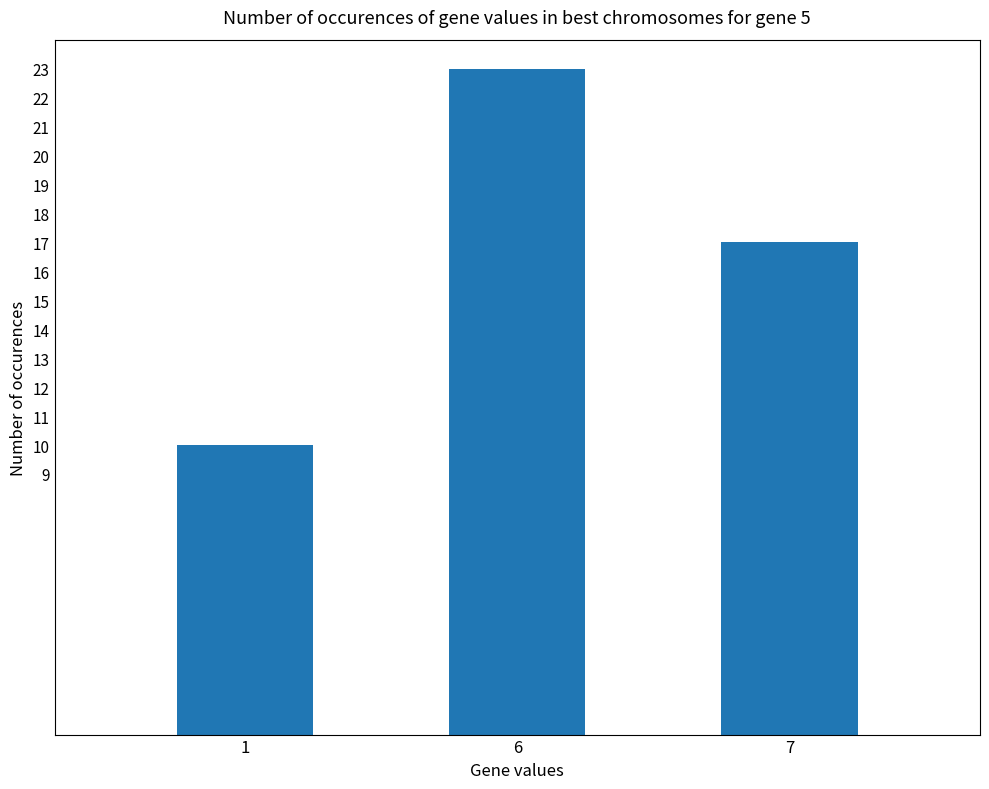

The chart shows a value of 17 at 7. True or false?

True